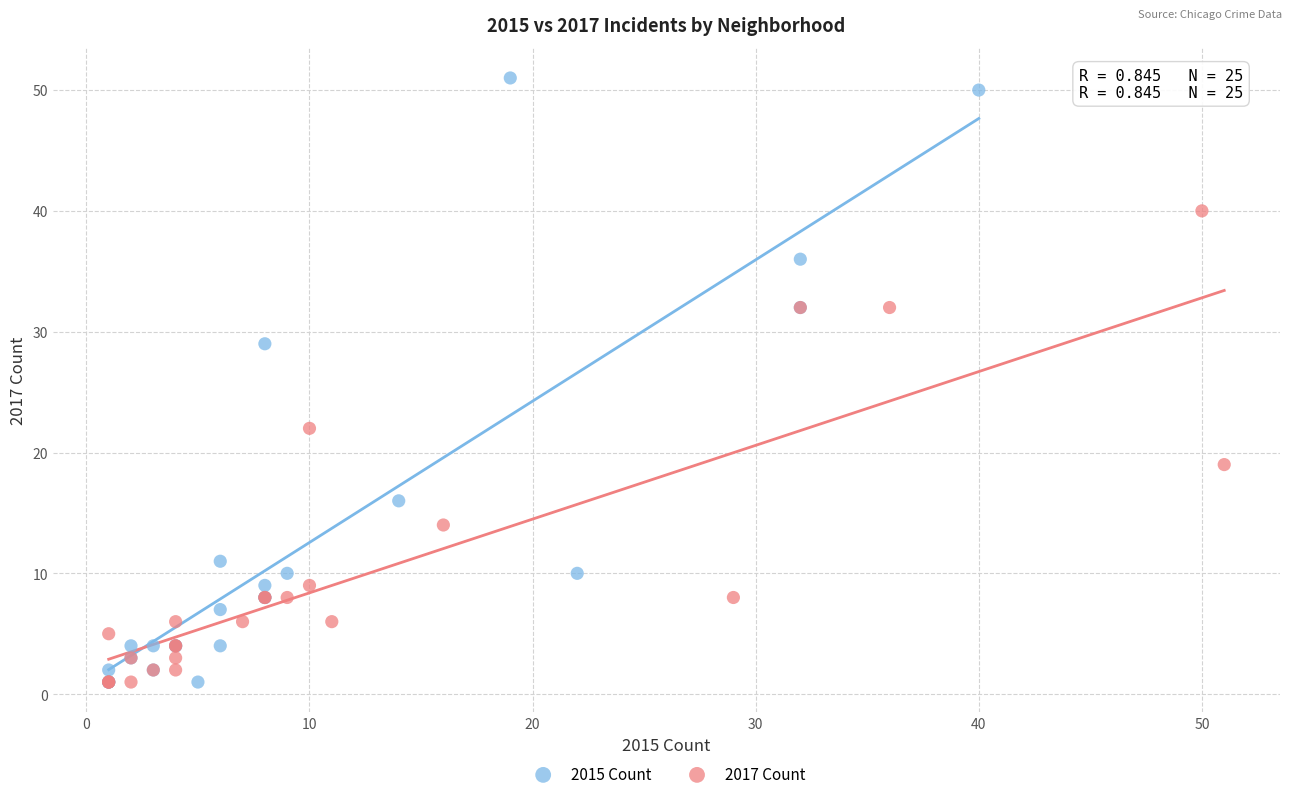

Which series reaches the maximum Y coordinate?

2015 Count